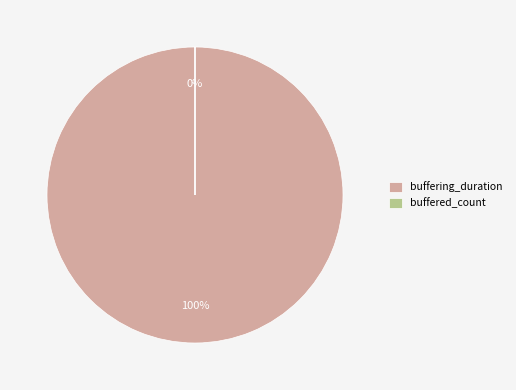

Combined, do buffered_count and buffering_duration account for over 50%?

Yes